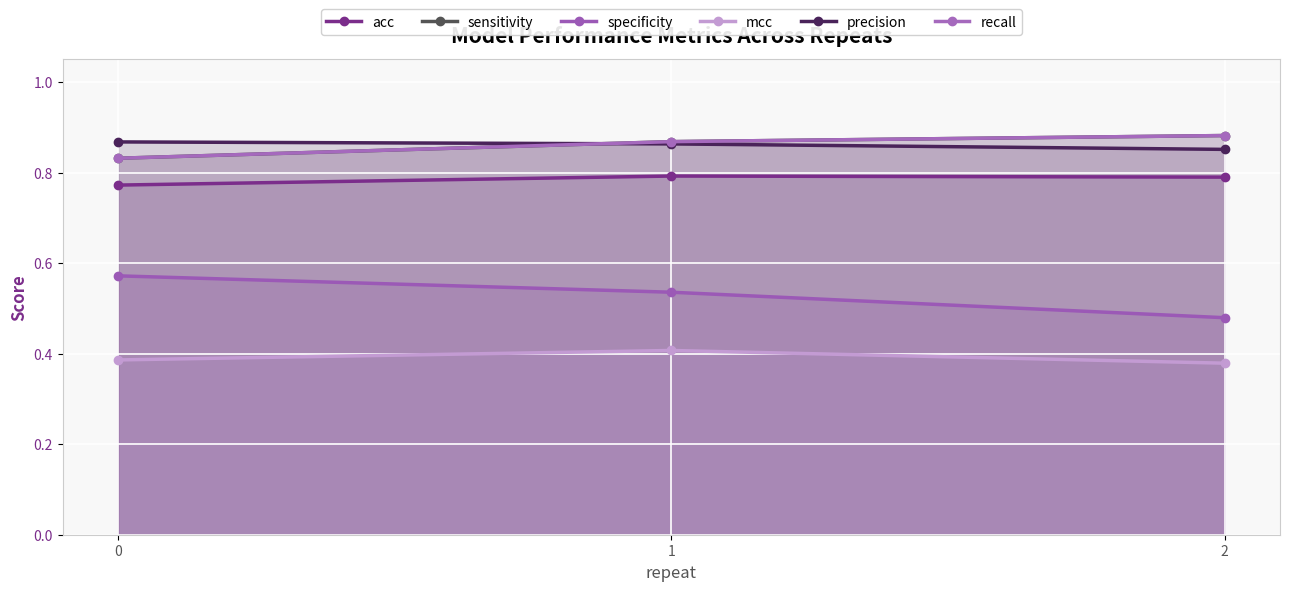

What is the approximate value of sensitivity at 0?

0.8